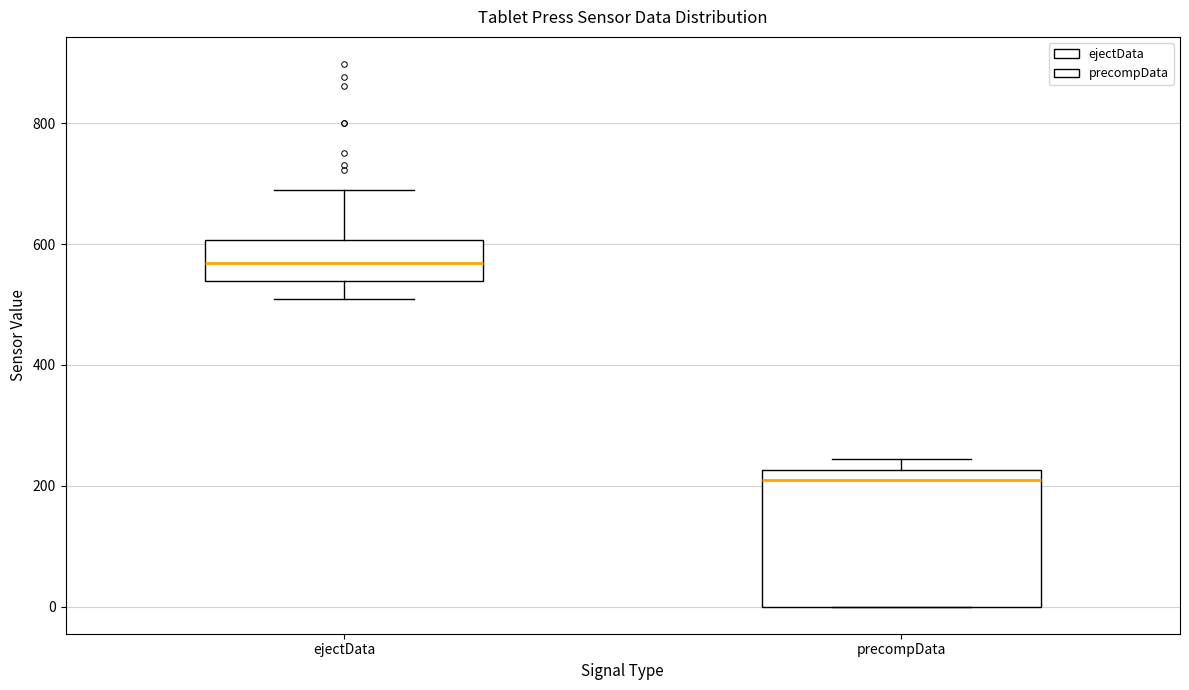

Comparing the boxes themselves (not the whiskers), which one is the tallest?

precompData